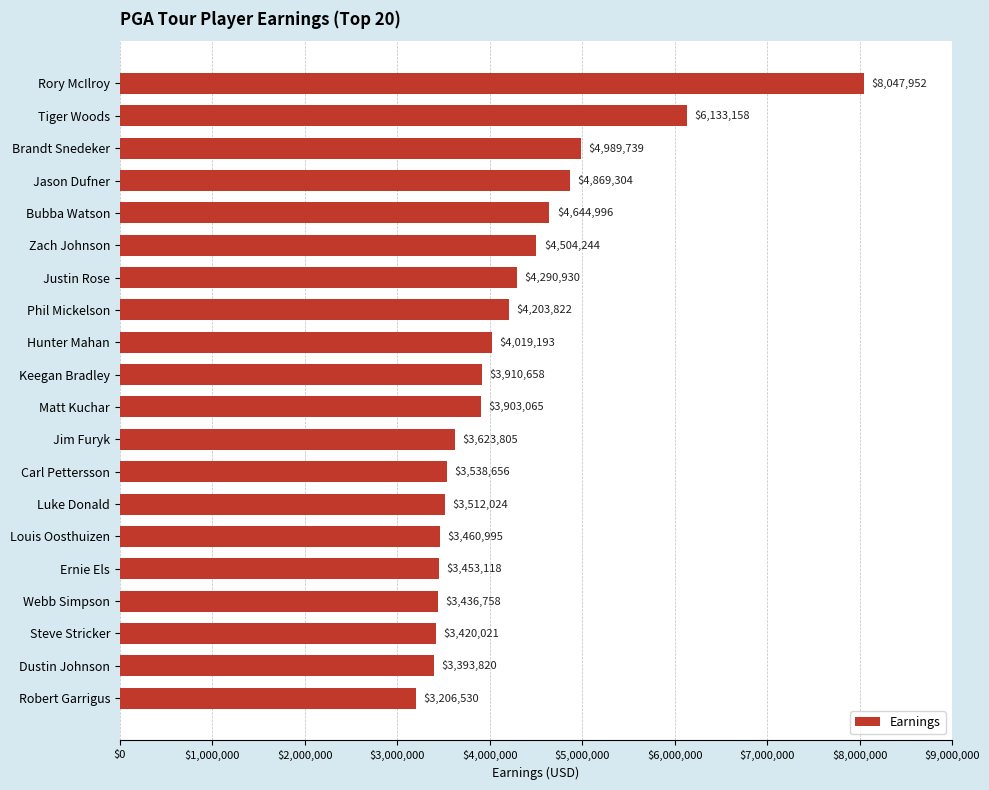

At which category does the chart reach its peak across all series?

Rory McIlroy